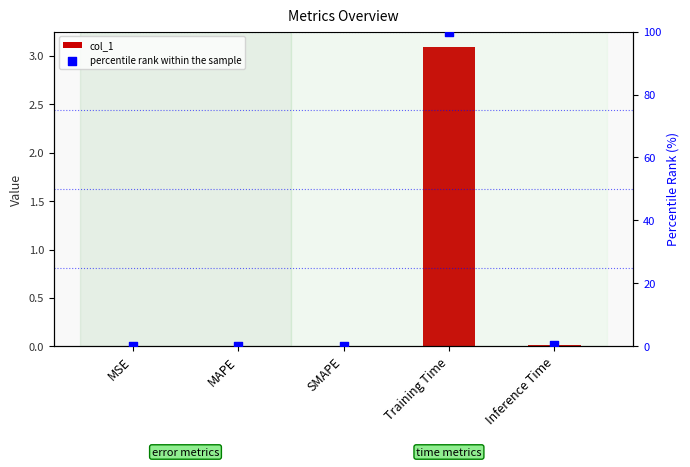

At how many categories does at least one series exceed 54?

1